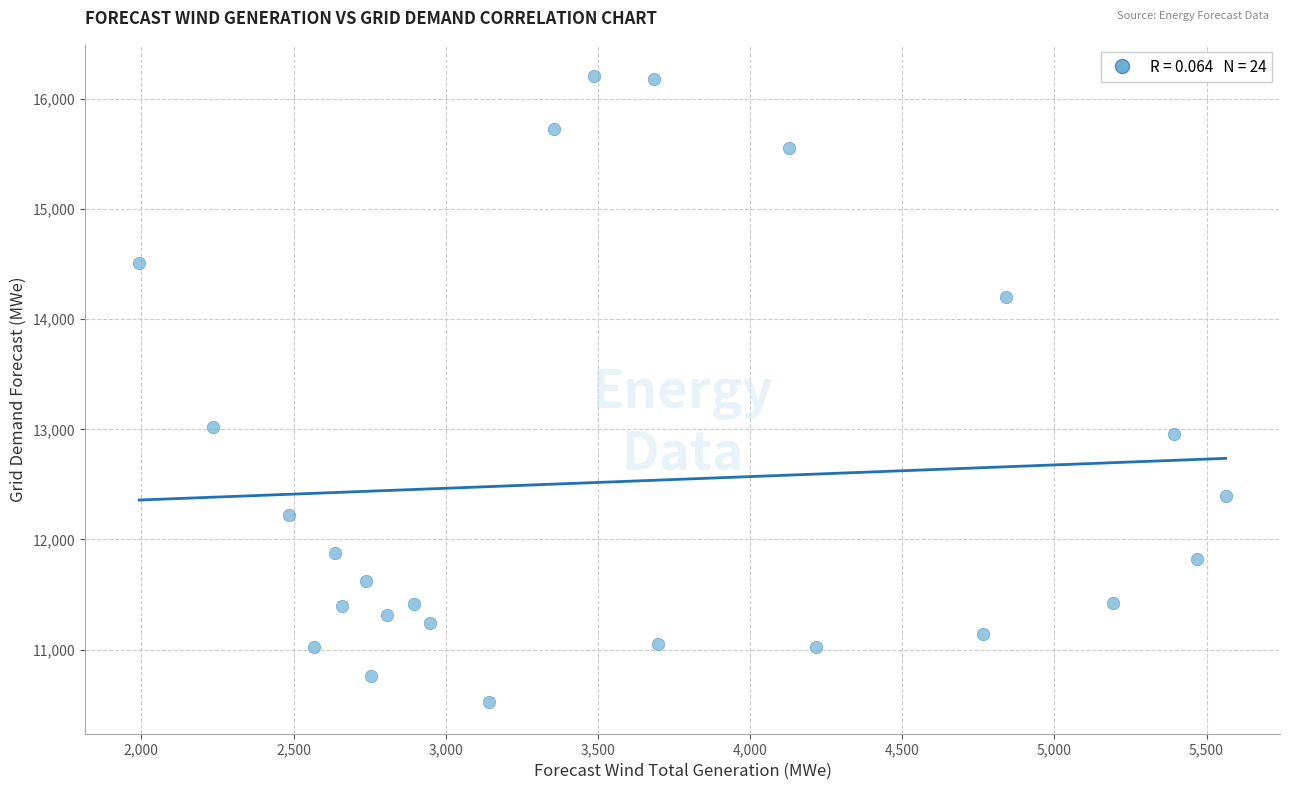

What is the range of Y values (max minus min)?

5685